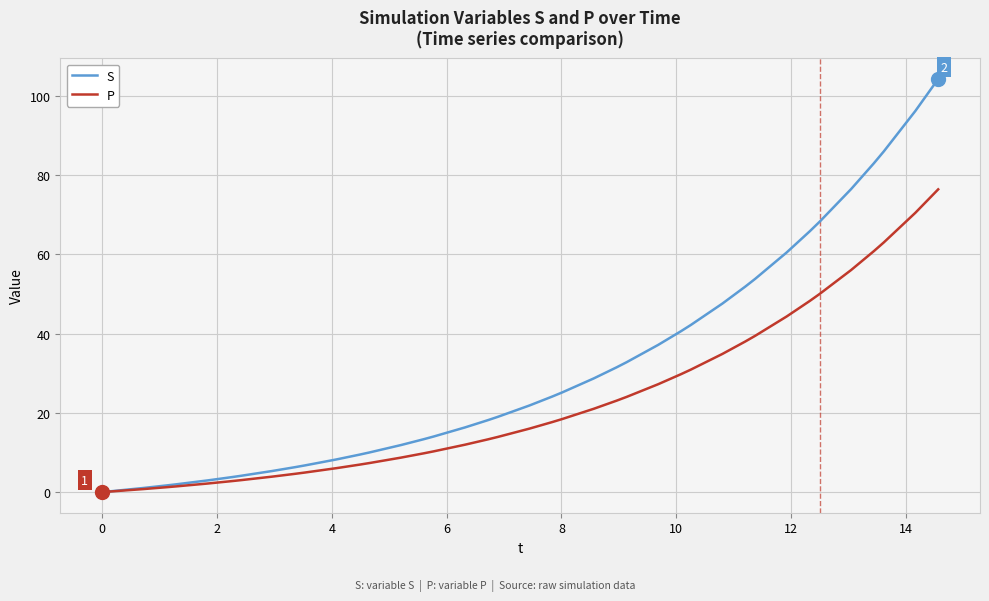

Rank the series by their average value, from lowest to highest.

P, S